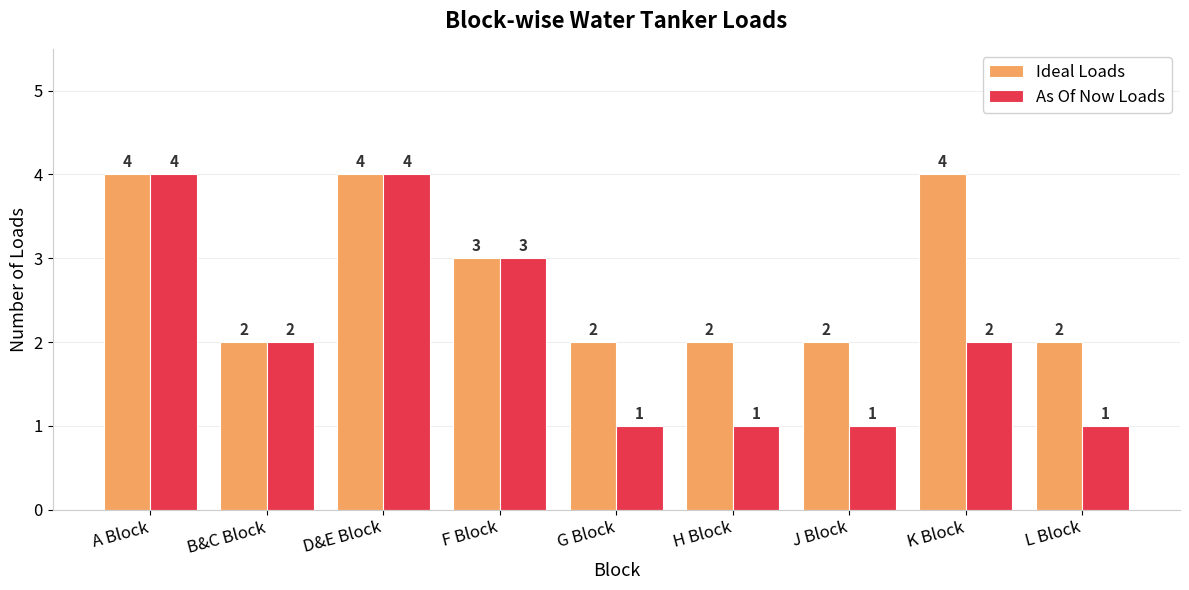

What is the total value across all series at A Block?

8